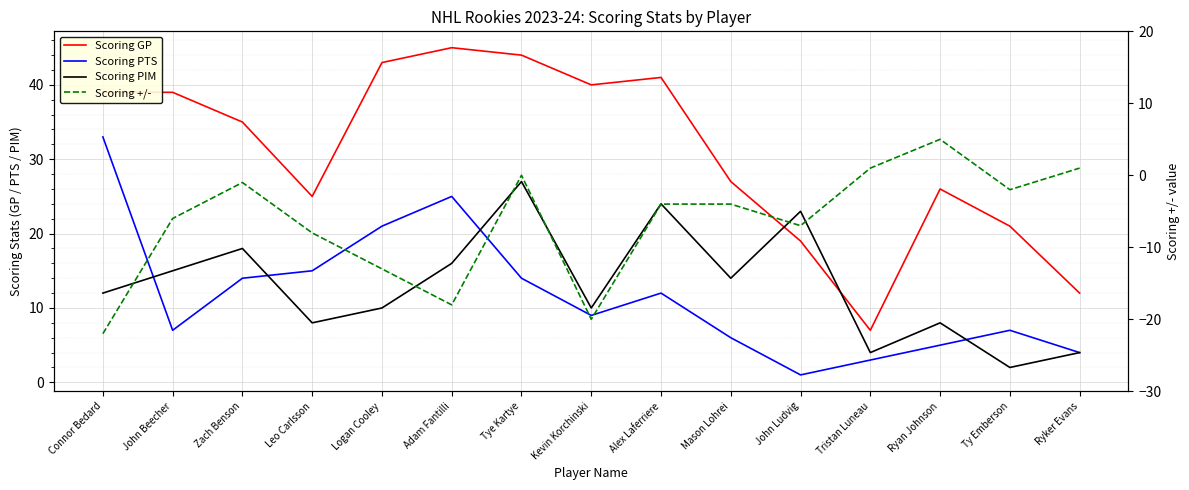

At which label does Scoring GP reach its peak?

Adam Fantilli